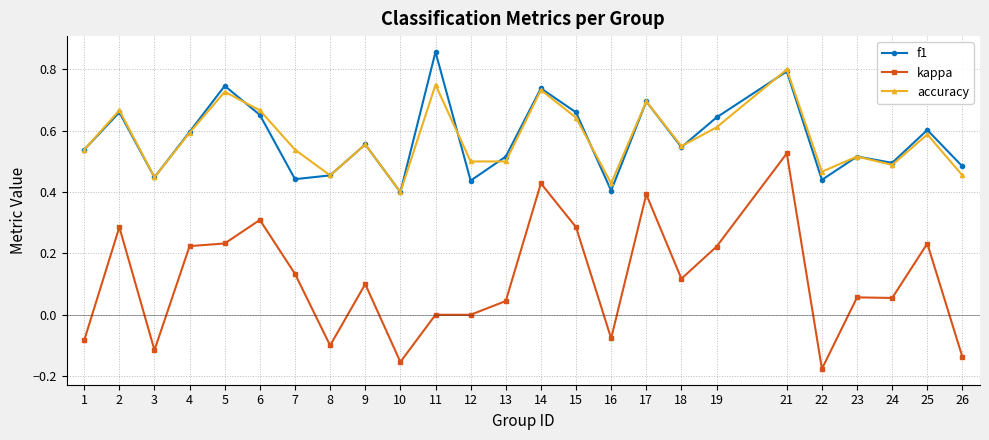

Which category has the highest value across all series?

11